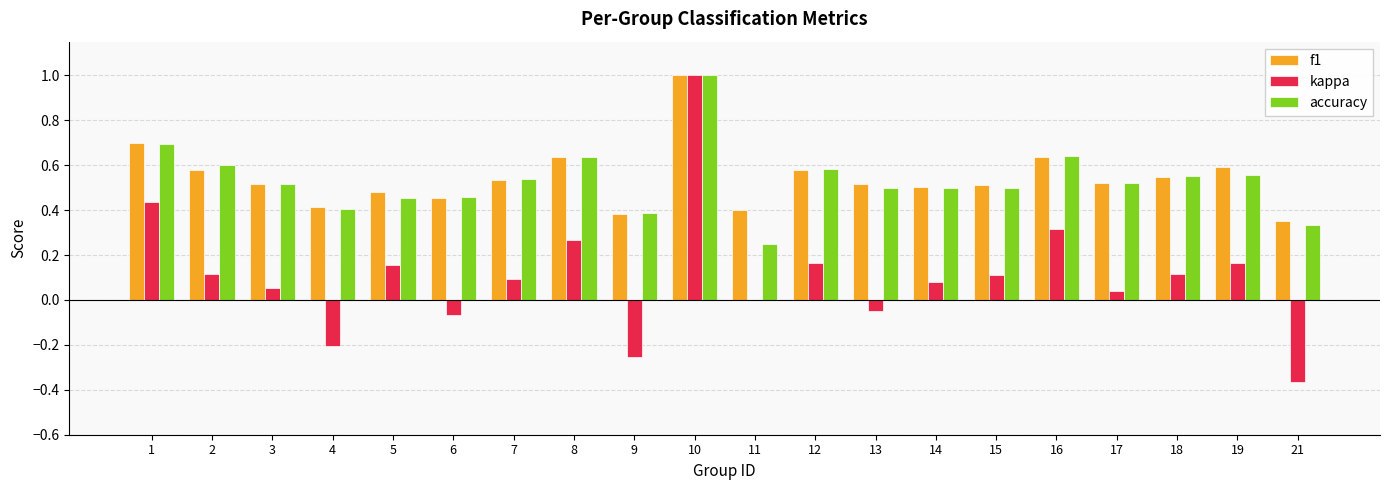

The value of f1 at 7 is 0.5. True or false?

True